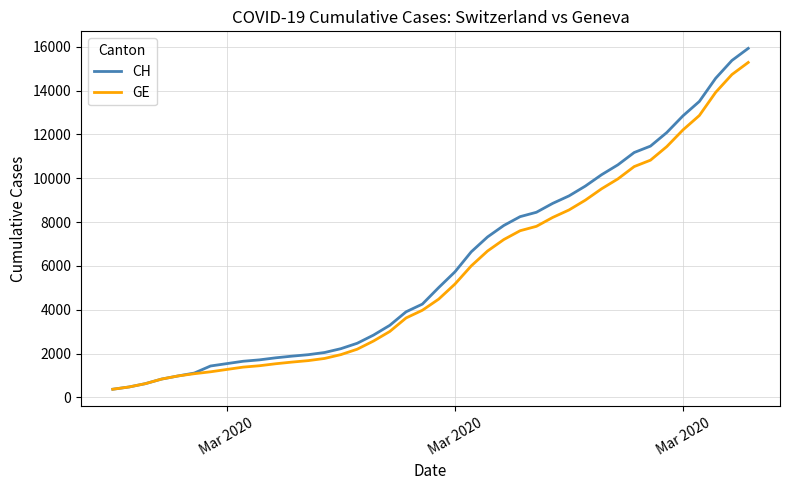

What are all the series names shown in the legend?

CH, GE